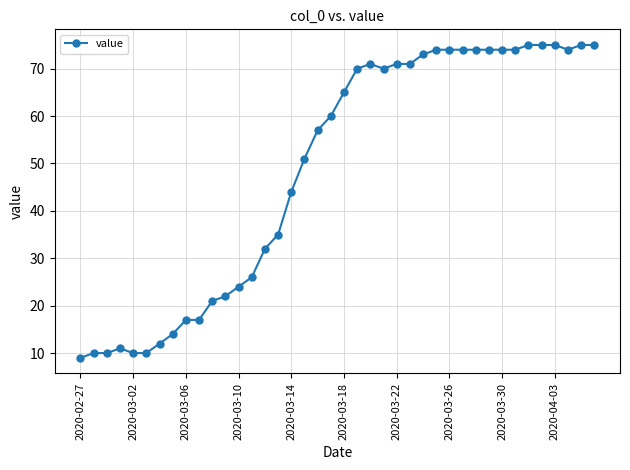

True or false: the data has more than 0 interior local peaks.

True